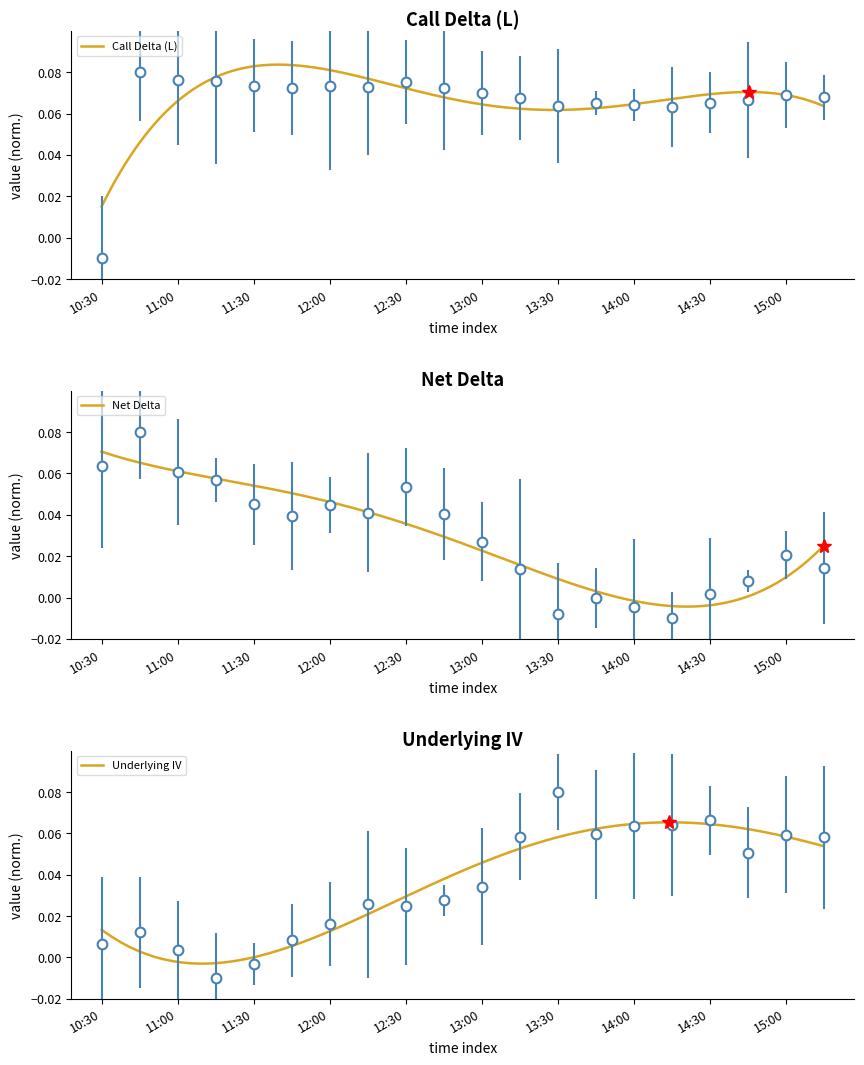

How many series are shown in this chart?

3